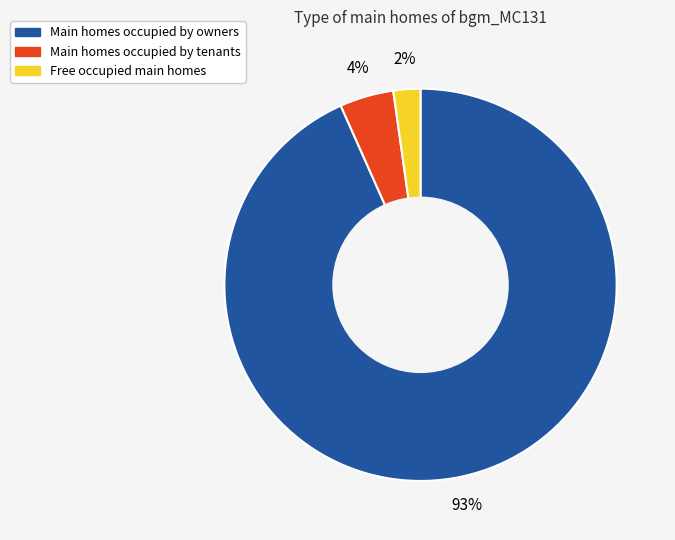

Which slice represents more than half of the pie?

Main homes occupied by owners